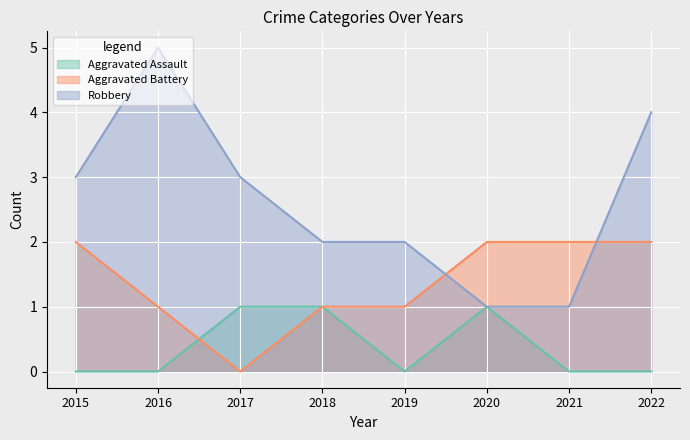

The value of Aggravated Battery at 2020 is 3. True or false?

False